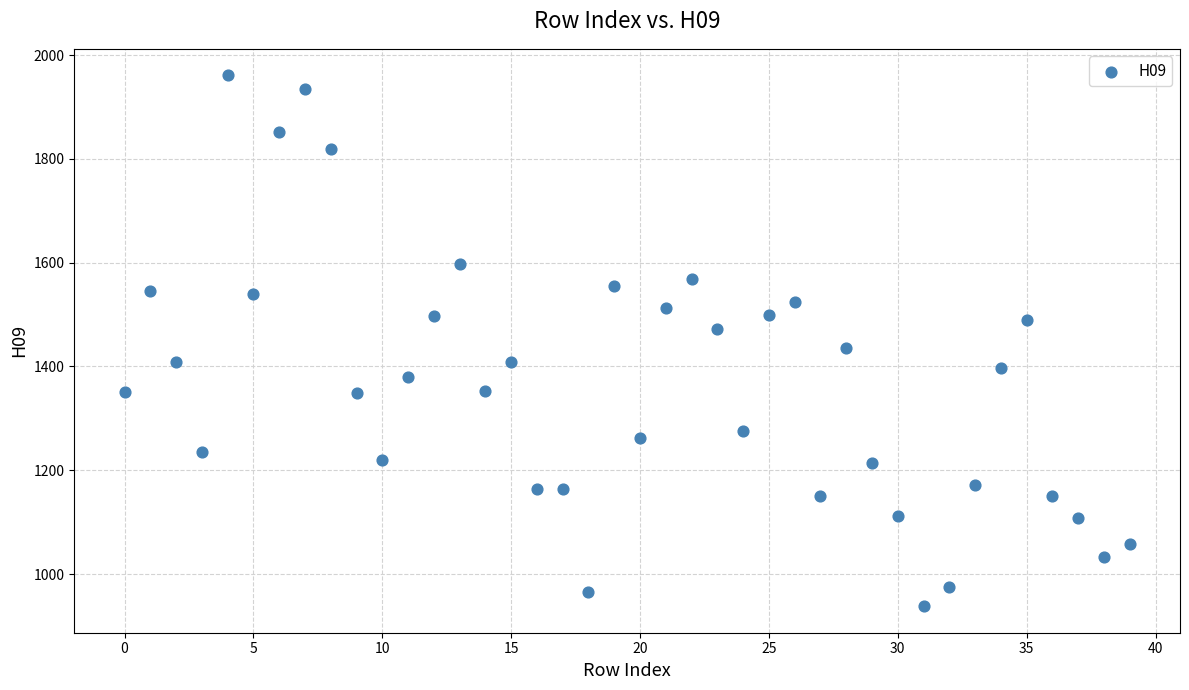

What is the range of Y values (max minus min)?

1023.0